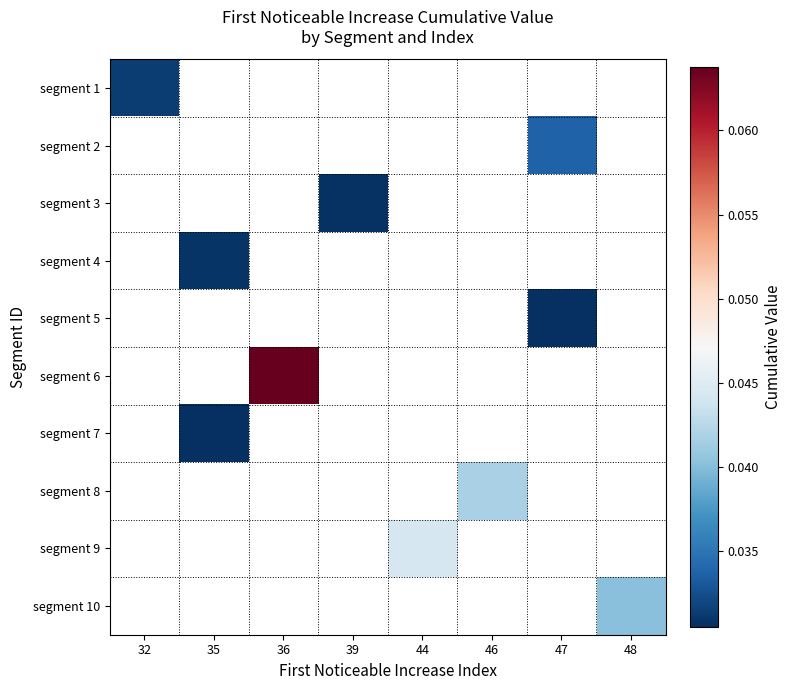

Rank the series at 32 from highest to lowest value.

segment 1, segment 2, segment 3, segment 4, segment 5, segment 6, segment 7, segment 8, segment 9, segment 10